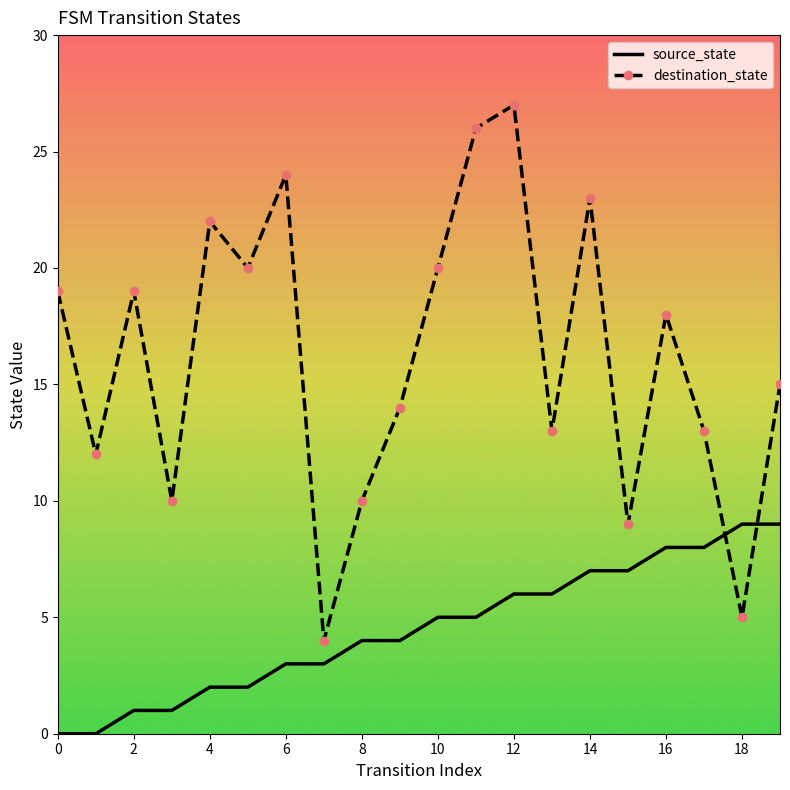

Which series has the largest total across all categories?

destination_state